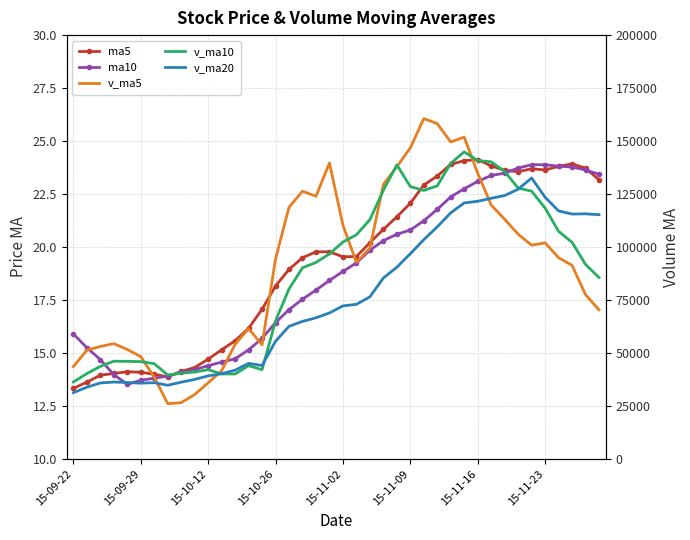

How many times do v_ma10 and v_ma5 cross each other?

7